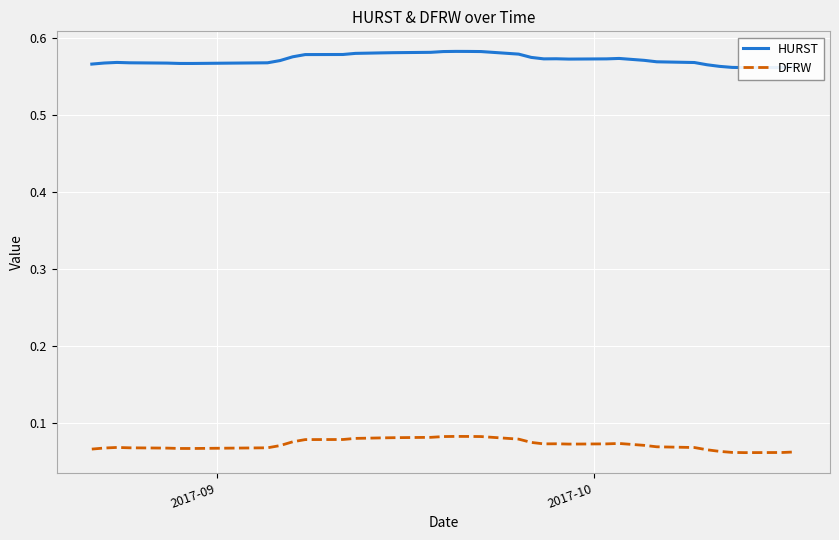

What is the average value of the HURST series?

0.6